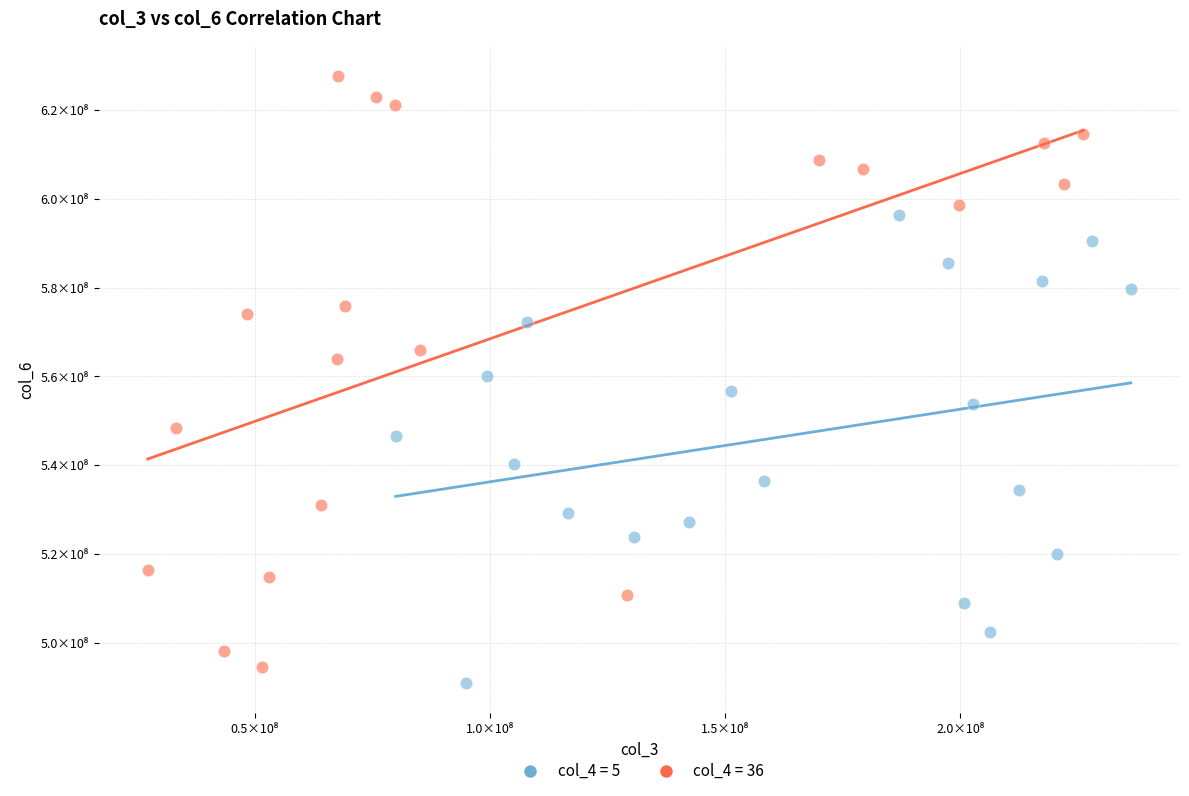

Which series has the widest spread of Y values?

col_4 = 36